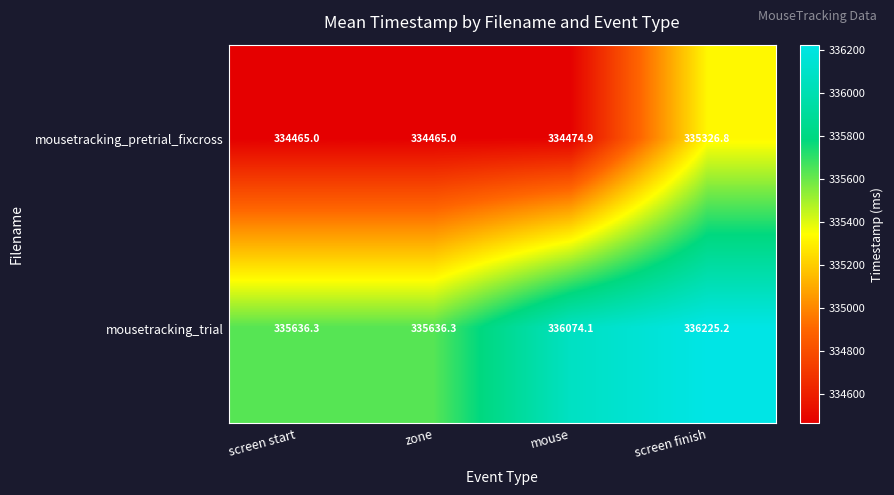

What is the smallest value displayed?

334465.0